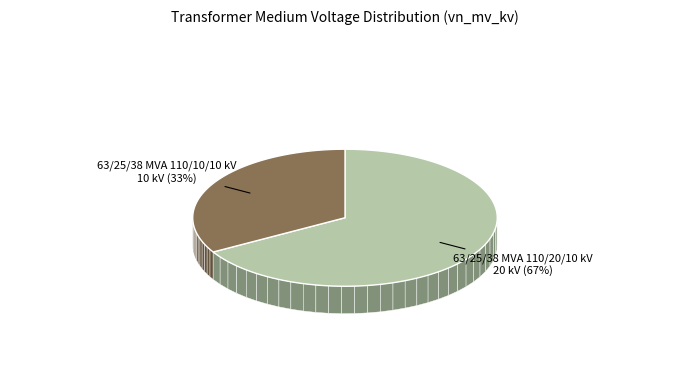

Rank the categories by value from highest to lowest.

63/25/38 MVA 110/20/10 kV, 63/25/38 MVA 110/10/10 kV